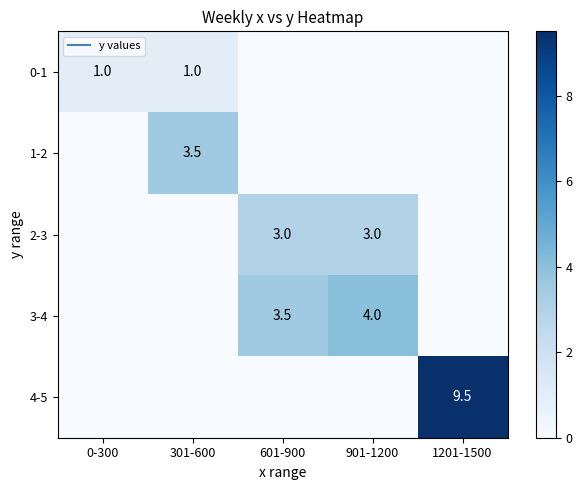

Which series changed the most between 0-300 and 1201-1500?

4-5